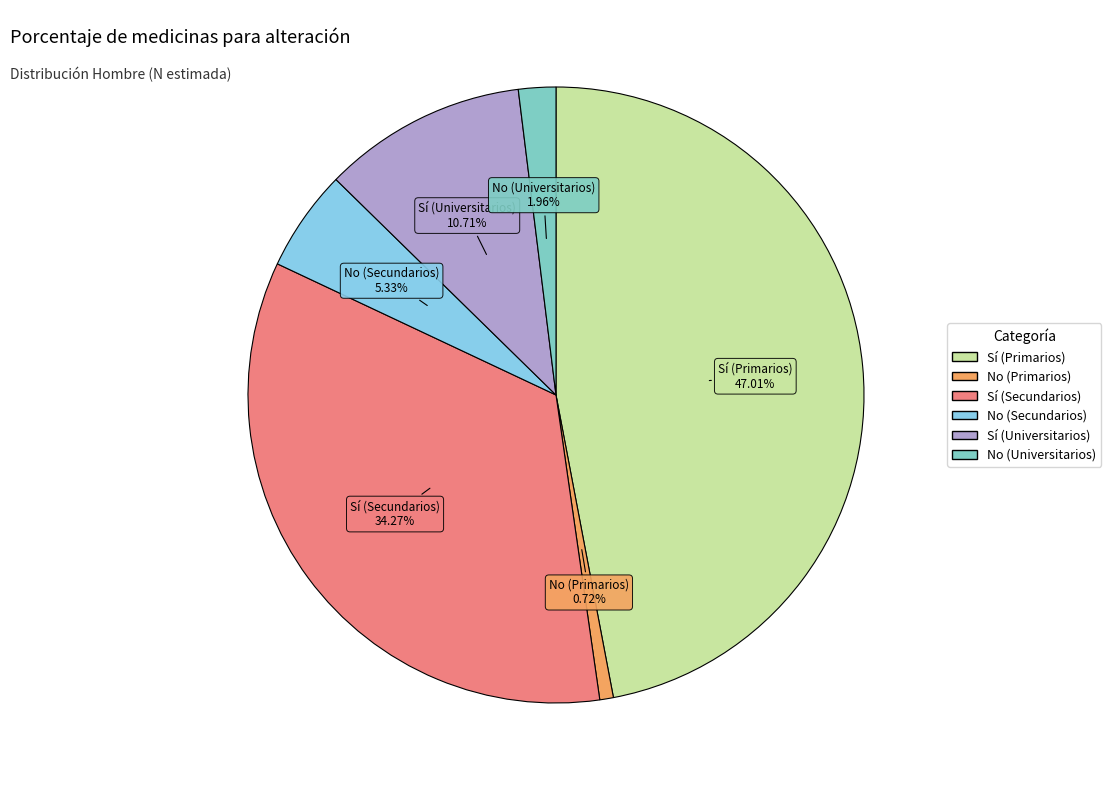

Which slice is the largest?

Sí (Primarios)